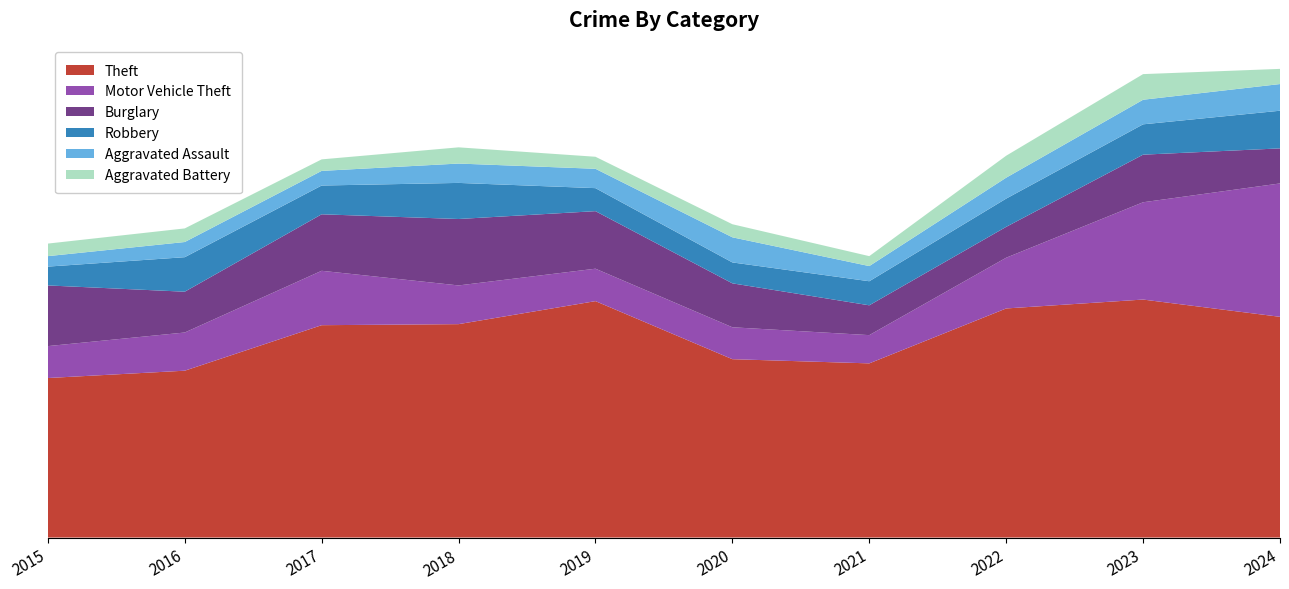

Reading left to right, extract all data points from this chart.

Theft: 2015=305	2016=319	2017=406	2018=408	2019=452	2020=341	2021=333	2022=438	2023=455	2024=422
Motor Vehicle Theft: 2015=61	2016=73	2017=104	2018=74	2019=62	2020=61	2021=54	2022=97	2023=186	2024=255
Burglary: 2015=116	2016=78	2017=108	2018=127	2019=110	2020=84	2021=57	2022=59	2023=91	2024=67
Robbery: 2015=36	2016=66	2017=55	2018=69	2019=44	2020=40	2021=46	2022=54	2023=58	2024=72
Aggravated Assault: 2015=20	2016=29	2017=28	2018=37	2019=37	2020=48	2021=29	2022=40	2023=47	2024=51
Aggravated Battery: 2015=24	2016=26	2017=22	2018=31	2019=23	2020=25	2021=19	2022=42	2023=49	2024=29